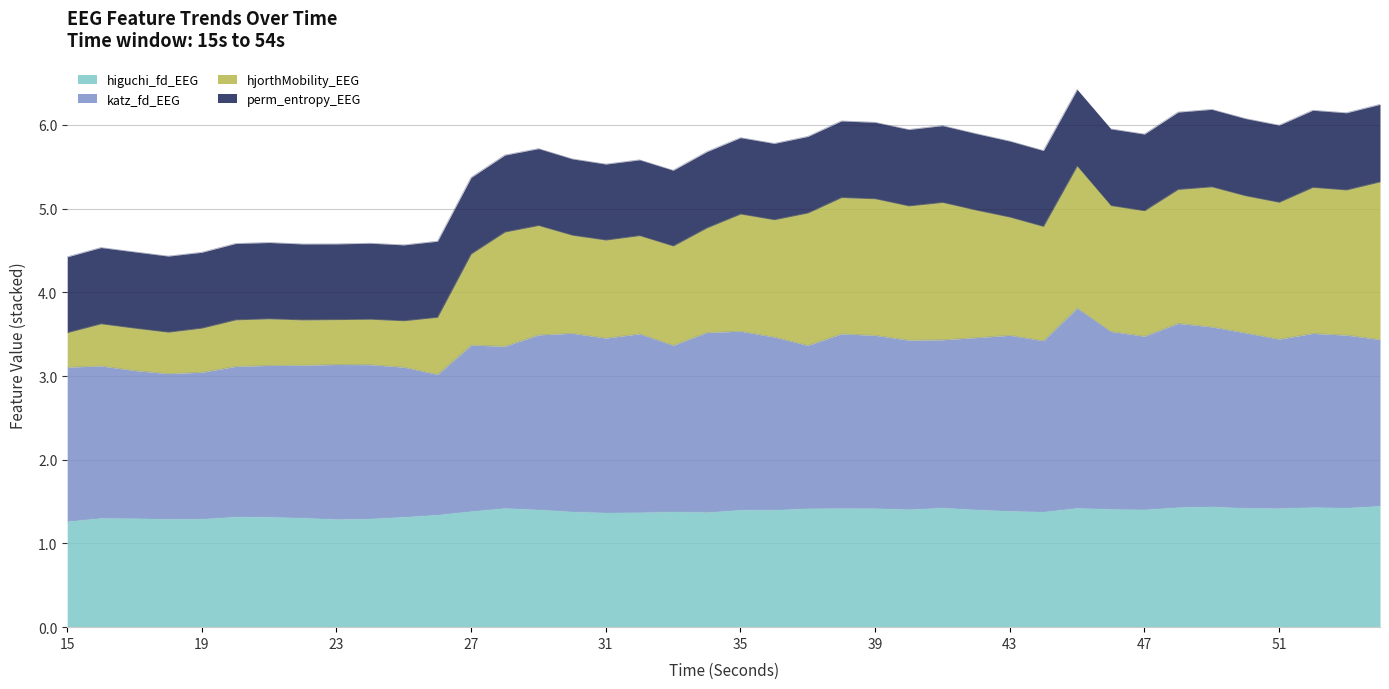

What is the highest value of the higuchi_fd_EEG series?

1.5